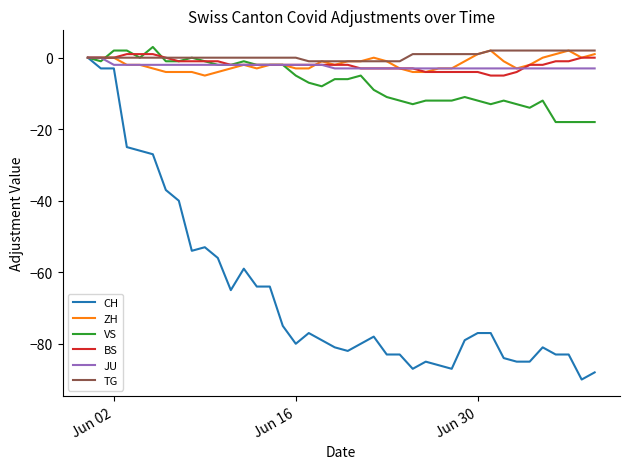

What is the smallest value displayed?

-90